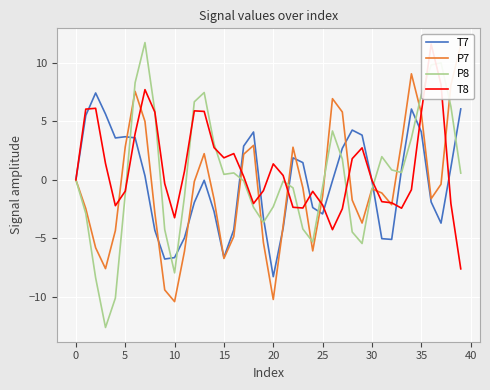

Which series ends up on top after the final intersection of P8 and T7?

T7